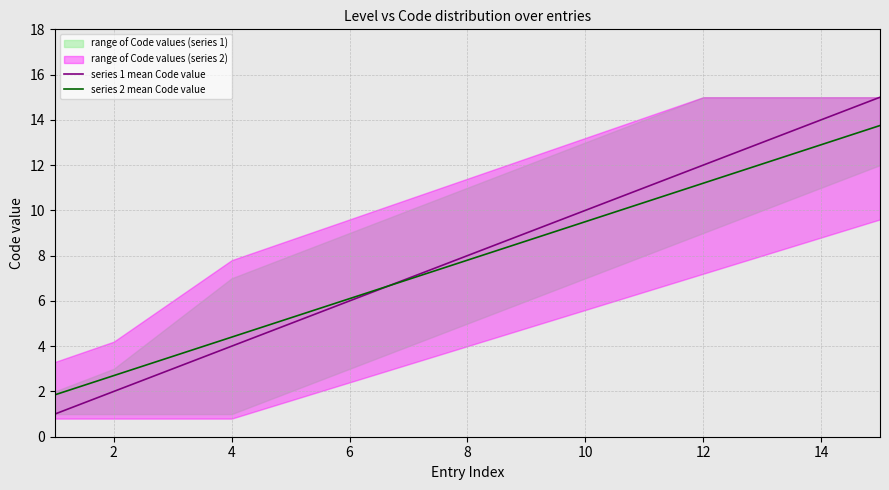

True or false: series 1 mean Code value has more than 1 interior local peaks.

False